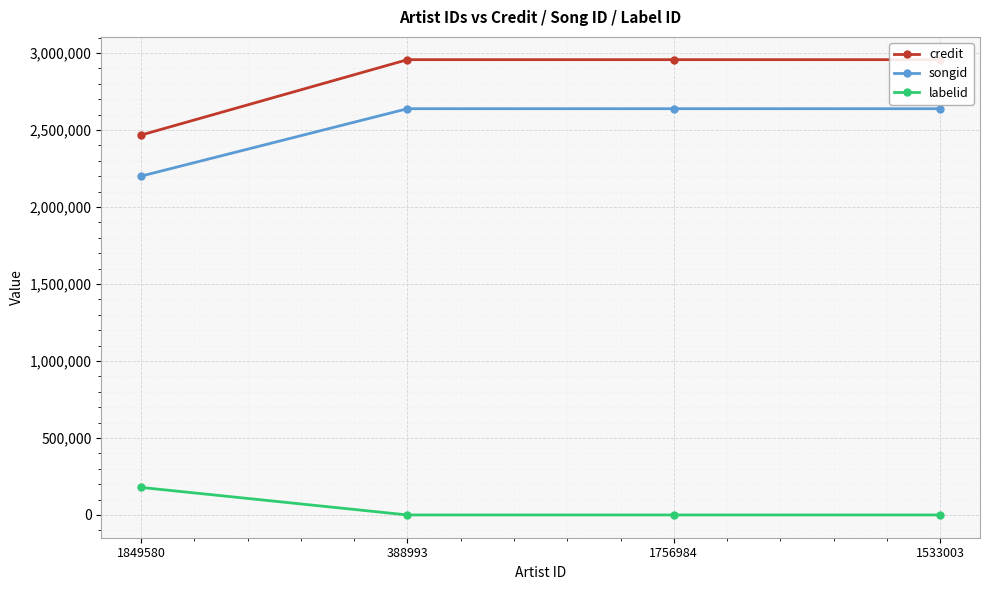

True or false: songid has more than 0 points higher than both neighbors.

False